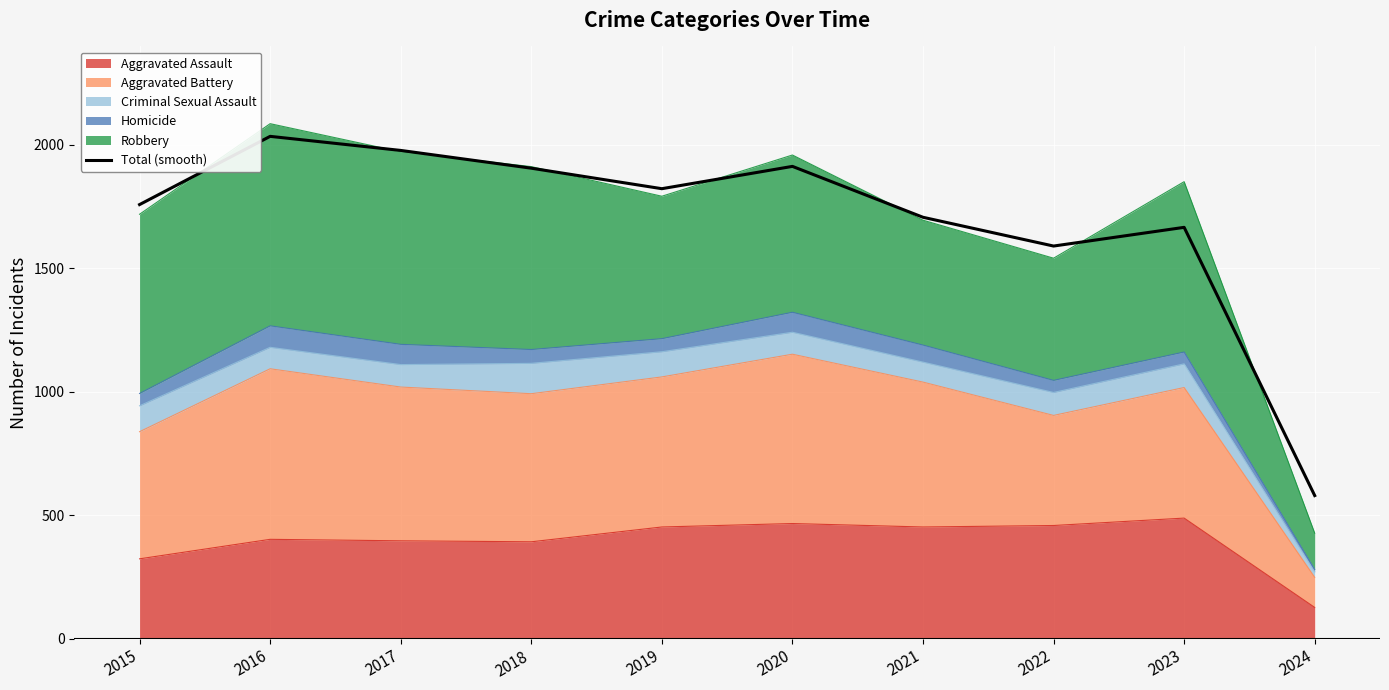

How many interior local valleys (lower than both neighbors) does the data have?

2